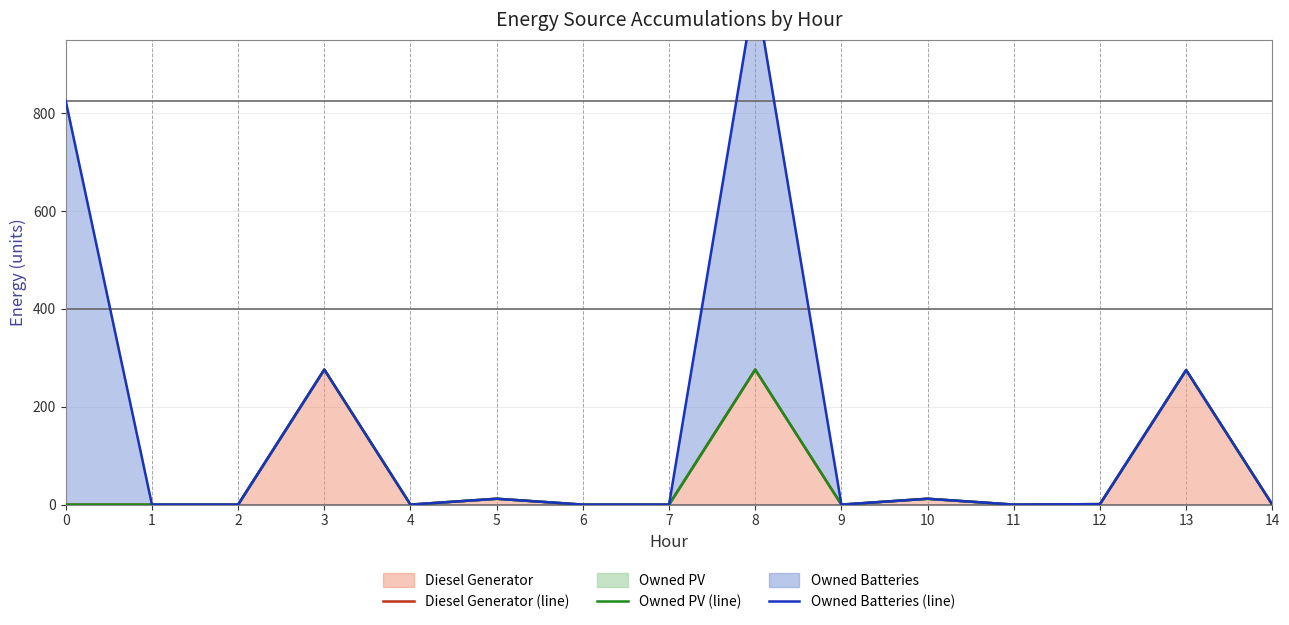

How many data points in Owned PV (line) are above 0?

6